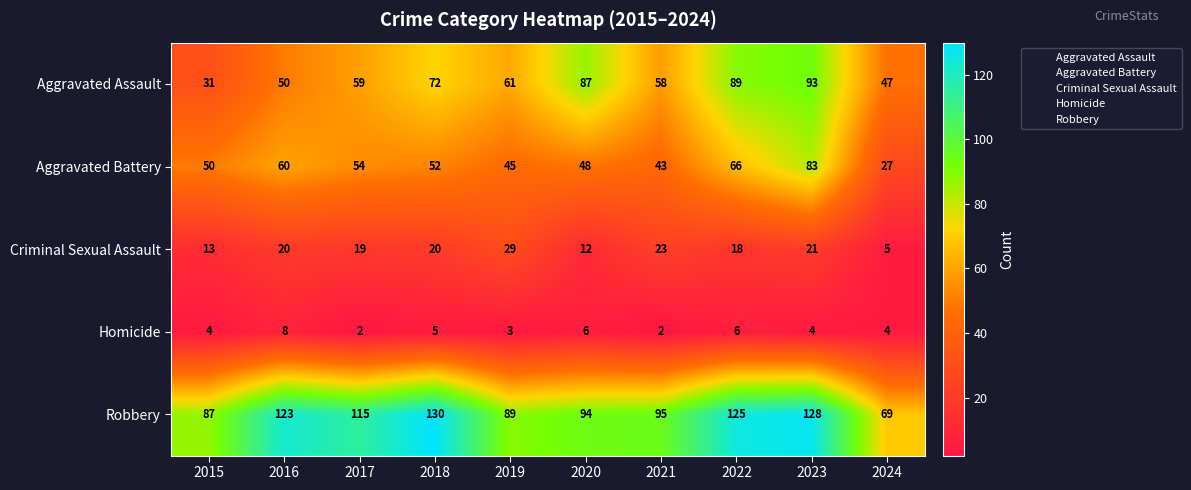

At which label does Aggravated Assault reach its minimum?

2015